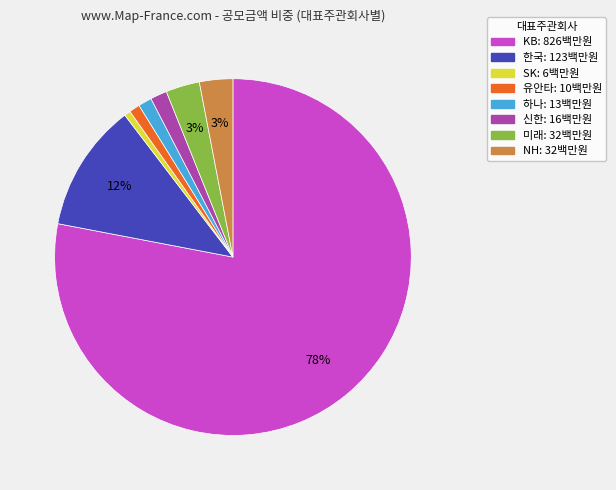

To the nearest percent, what is the average slice percentage?

12%